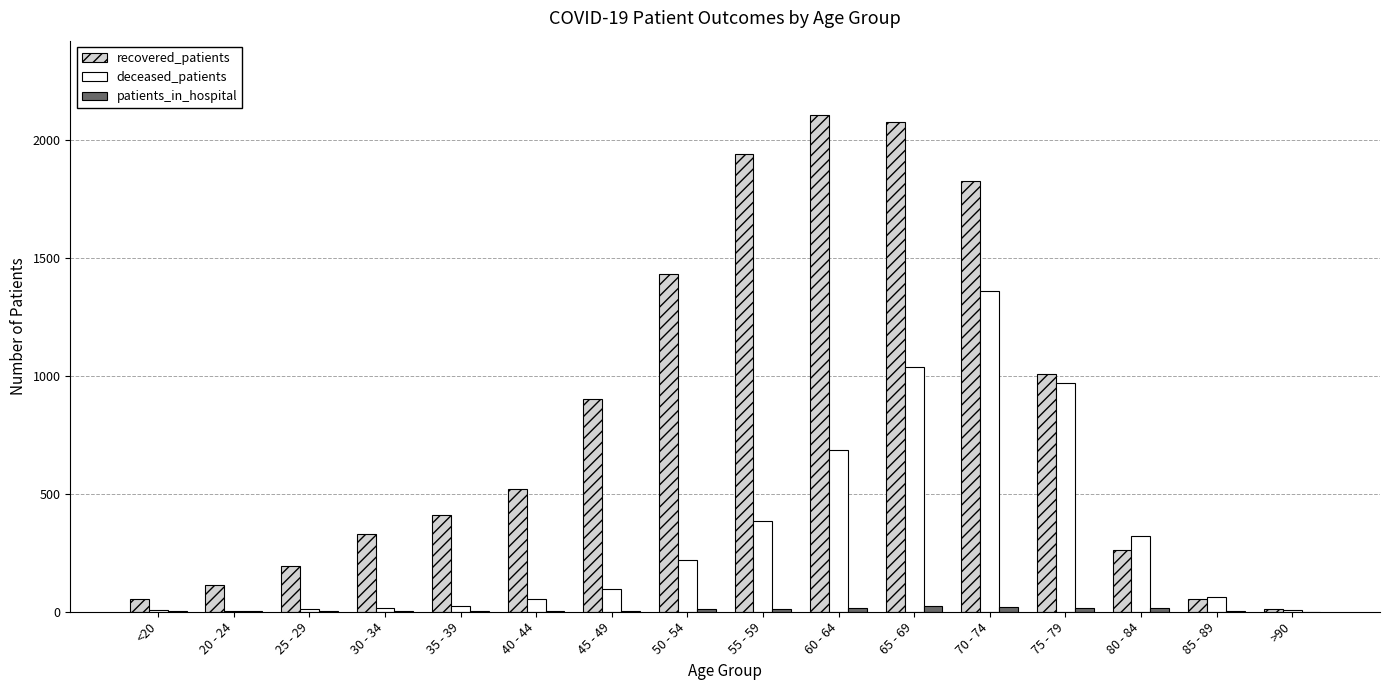

Which series has the largest total across all categories?

recovered_patients